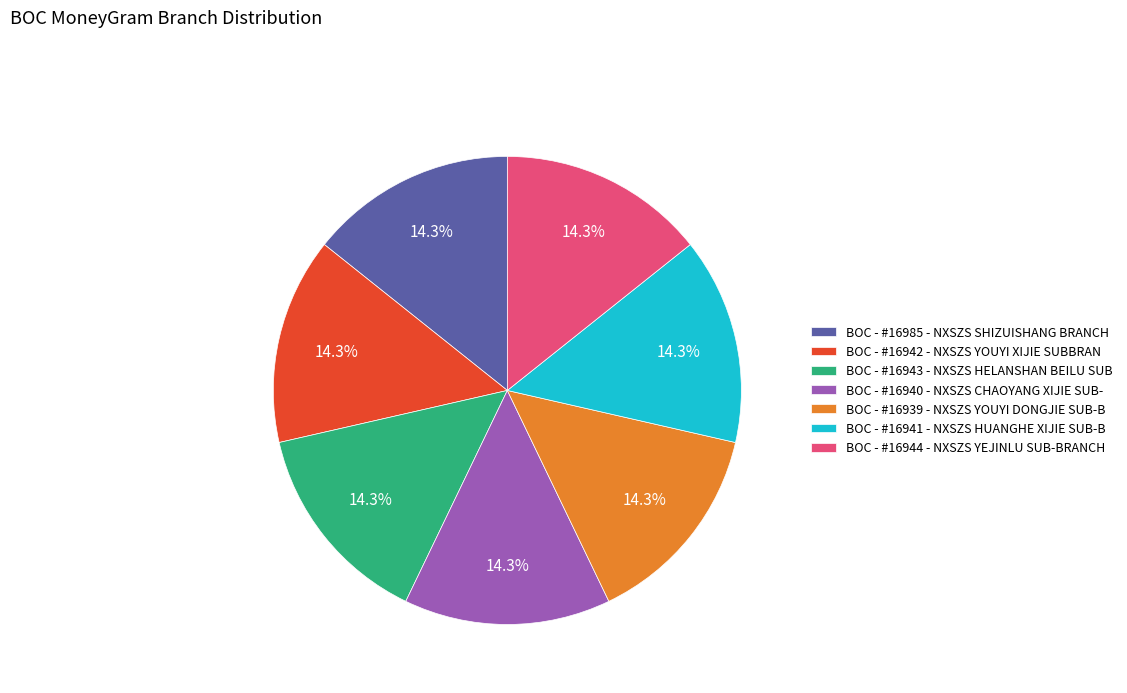

What percentage do BOC - #16944 - NXSZS YEJINLU SUB-BRANCH and BOC - #16985 - NXSZS SHIZUISHANG BRANCH together represent?

28.6%